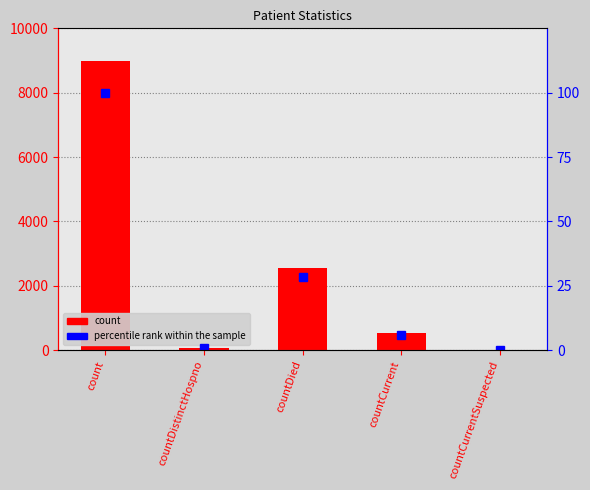

What are all the series names shown in the legend?

count, percentile rank within the sample